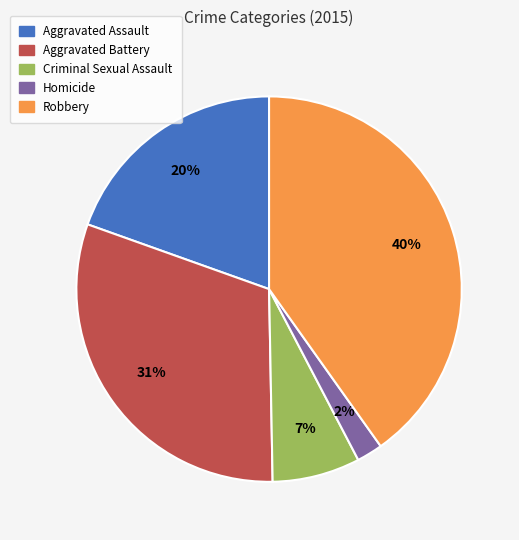

Do Aggravated Assault and Robbery together represent more than half of the pie?

Yes